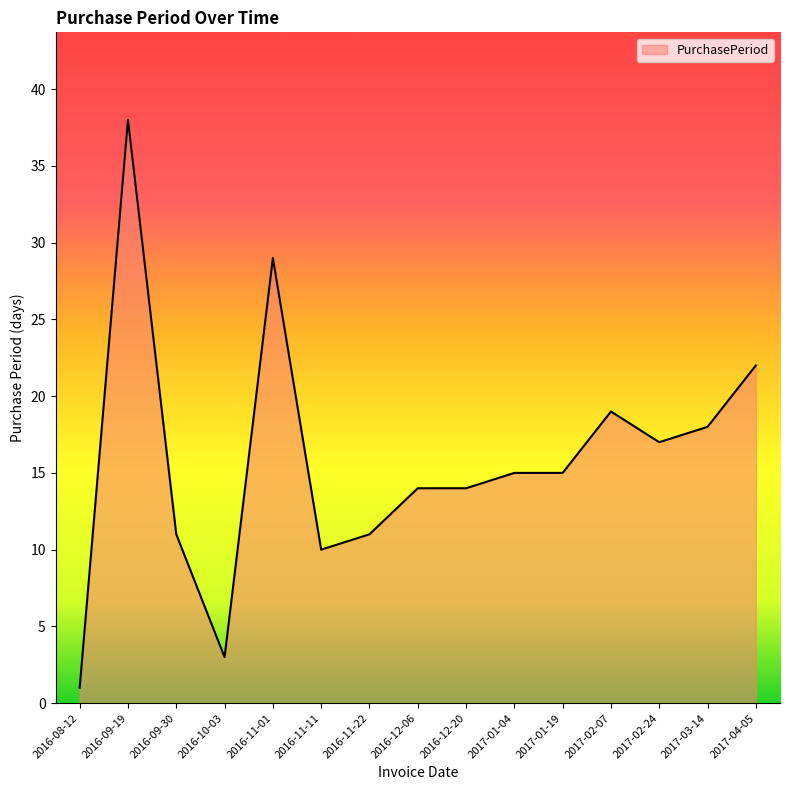

Which category has the lowest value across all series?

2016-08-12